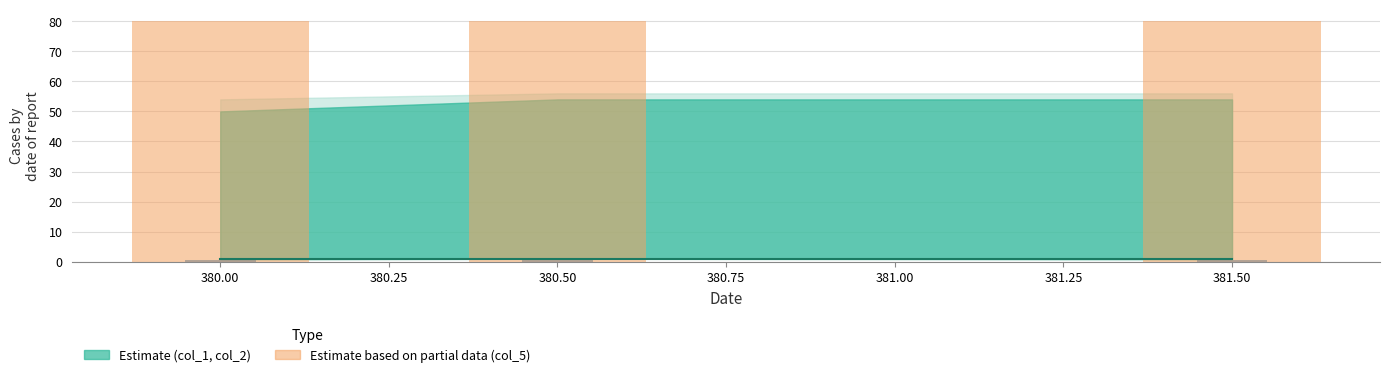

At which label does col_5 reach its peak?

380.00